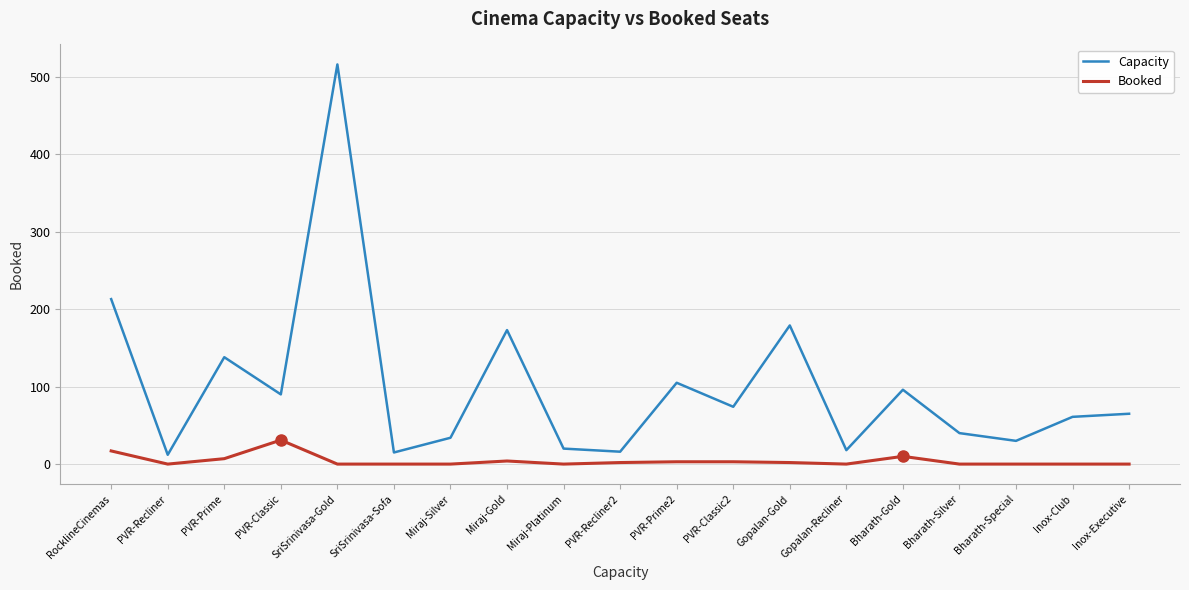

True or false: Booked and Capacity cross at least once.

False